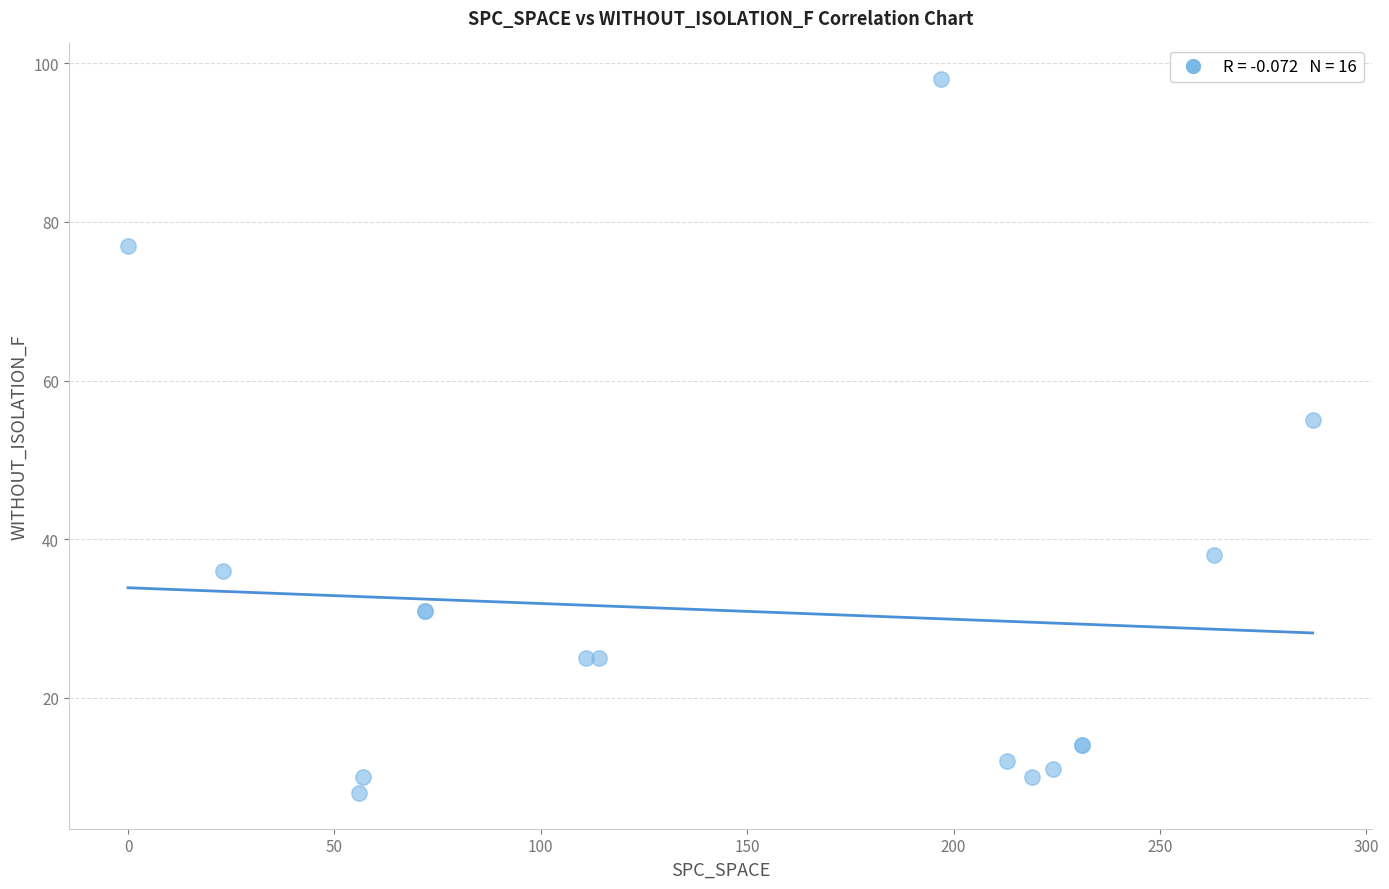

What Y value in the scatter plot is closest to 53?

55